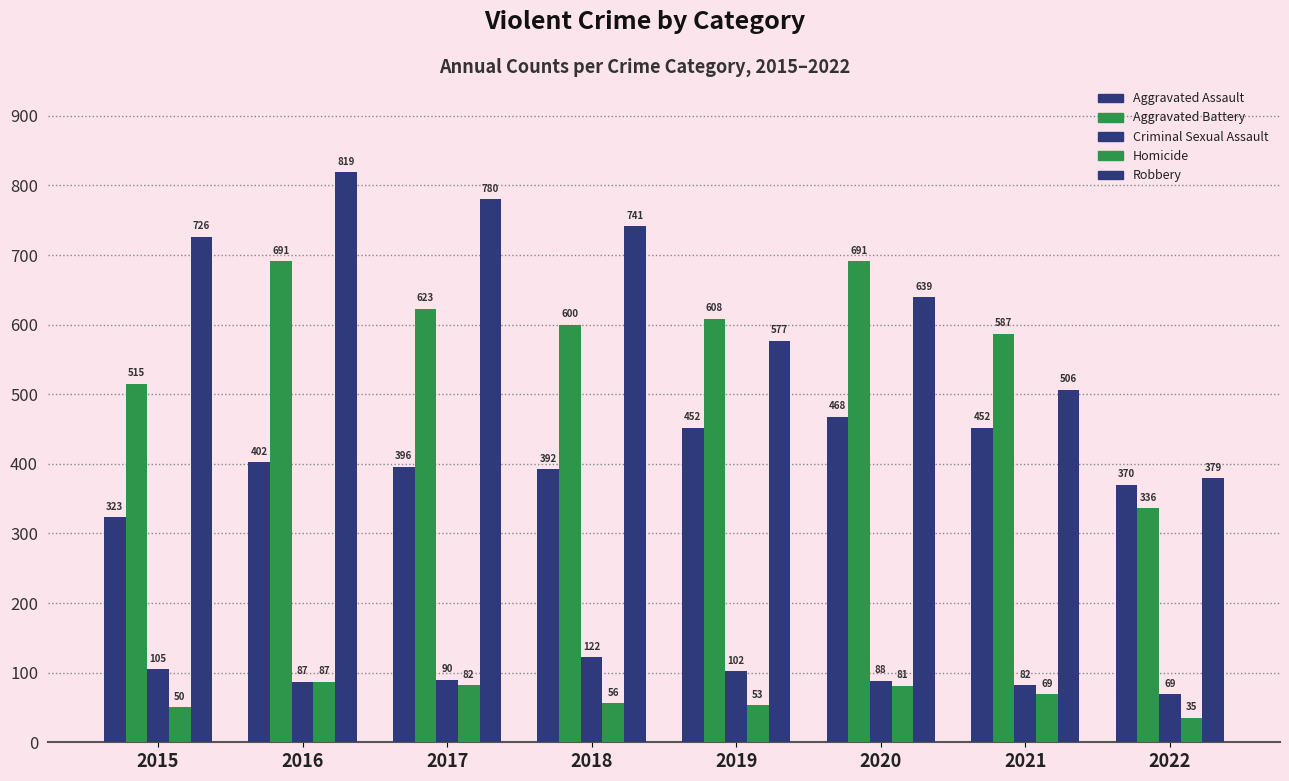

Is the value of Robbery at 2022 greater than the value of Homicide at 2019?

Yes